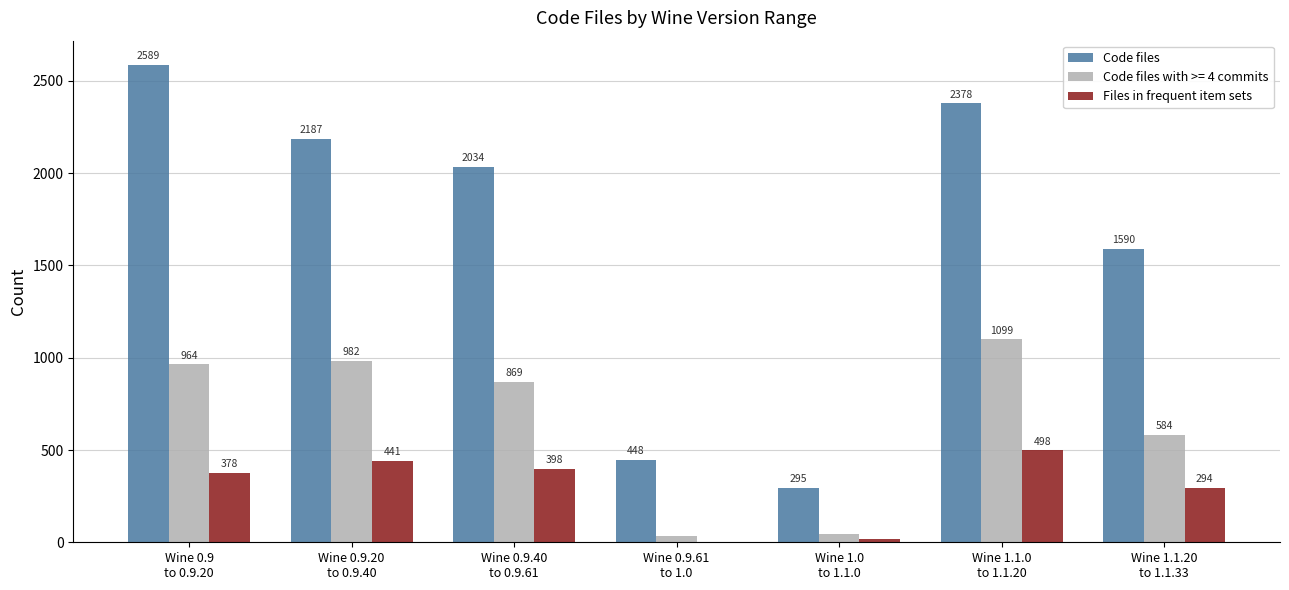

What is the sum of the Code files values at Wine 0.9.61
to 1.0 and Wine 1.1.20
to 1.1.33?

2038